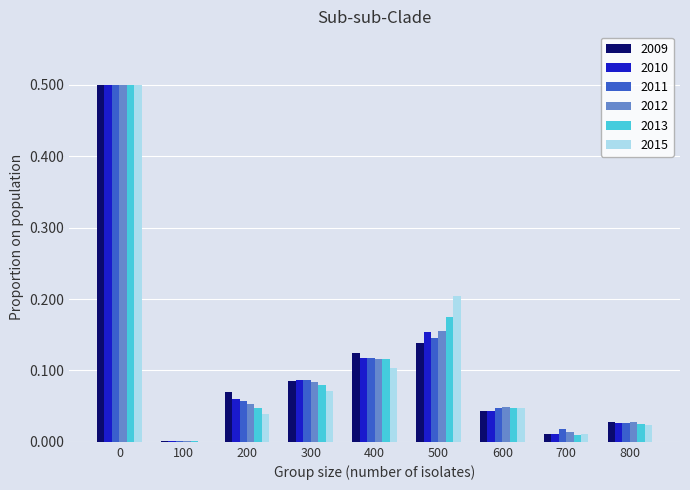

True or false: 2010 has a value of 0.1 at 400.

True